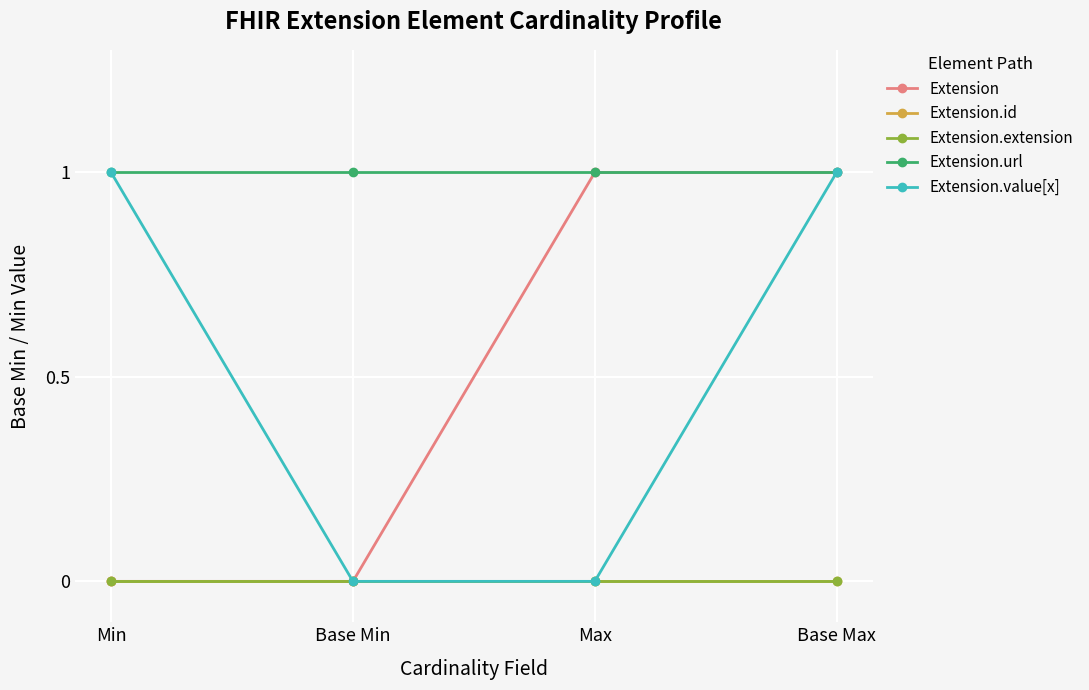

Is this an area chart (filled region under the line)?

No